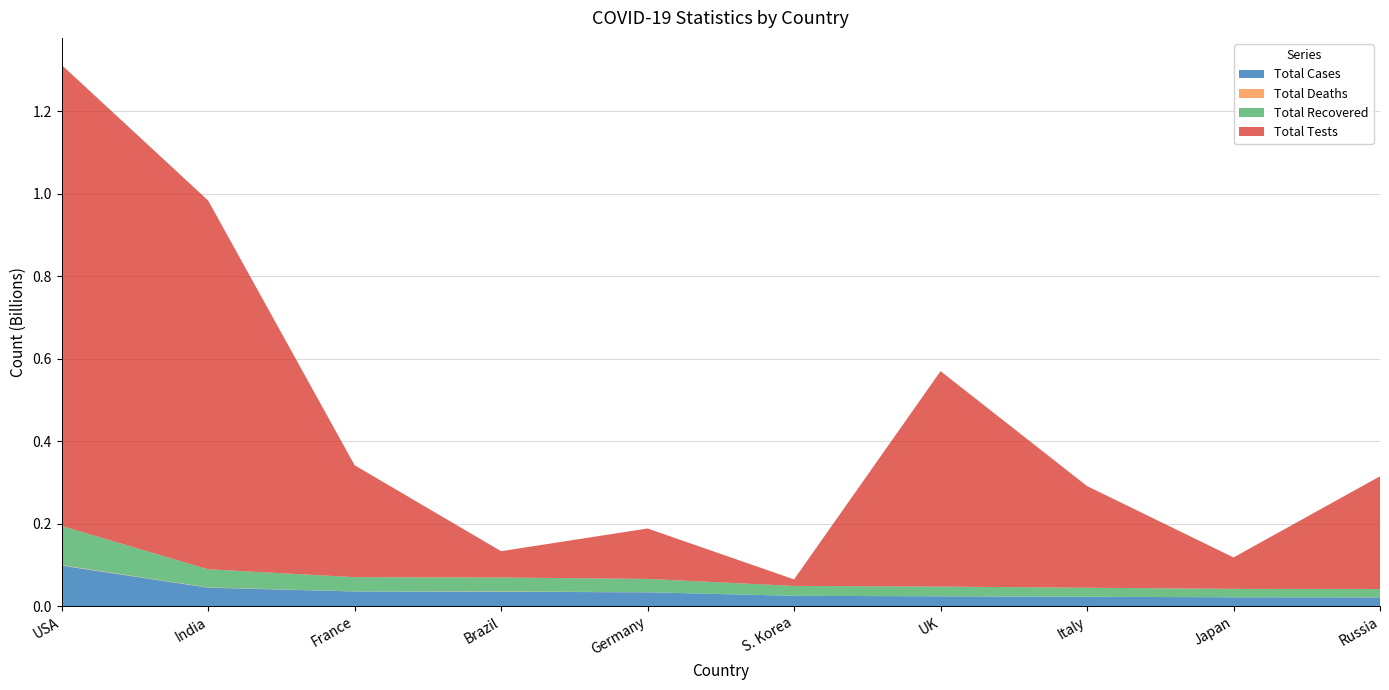

Reading left to right, what are all the values shown in this chart?

Total Cases: 98166904	44587307	35342950	34706757	33312373	24769101	23621952	22432803	21229216	20948470
Total Deaths: 1084282	528629	155078	686027	149948	28406	189919	177054	44678	387163
Total Recovered: 94962112	44019095	34527115	33838636	32315200	24013461	23347871	21779604	20380089	19979763
Total Tests: 1118158870	894416853	271490188	63776166	122332384	15804065	522526476	246636495	76201407	273400000